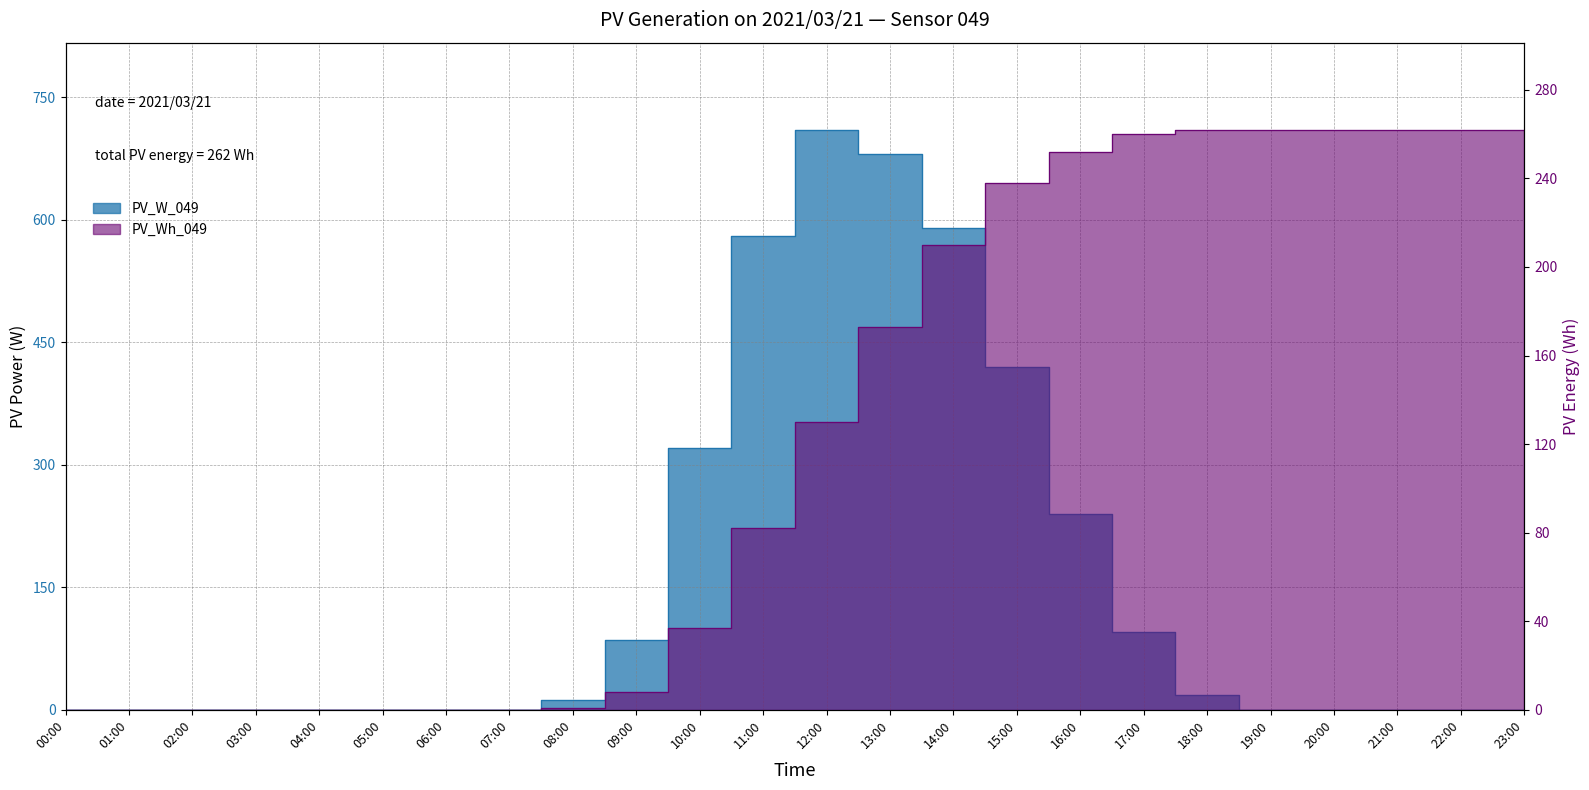

Between 15:00 and 23:00, which series saw the biggest shift?

PV_W_049